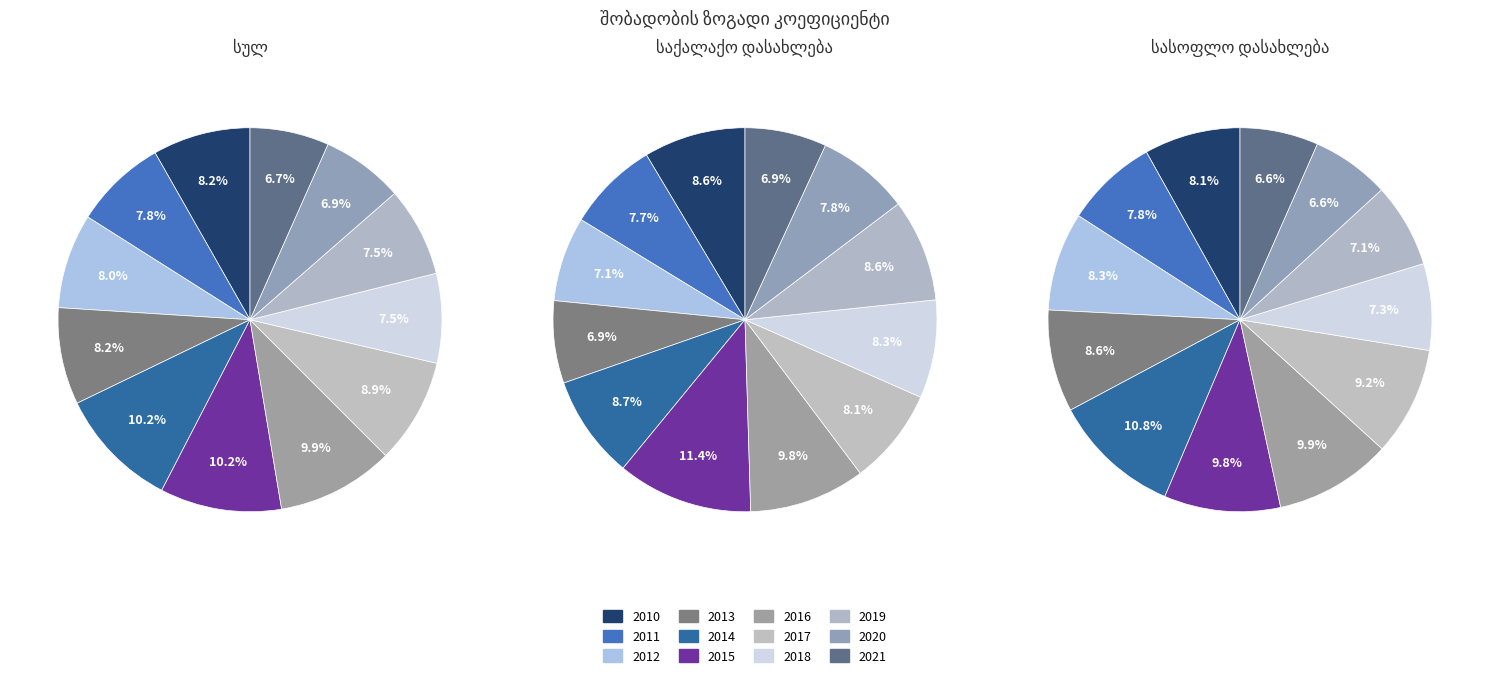

The 2018 slice represents 1% of the pie. True or false?

False